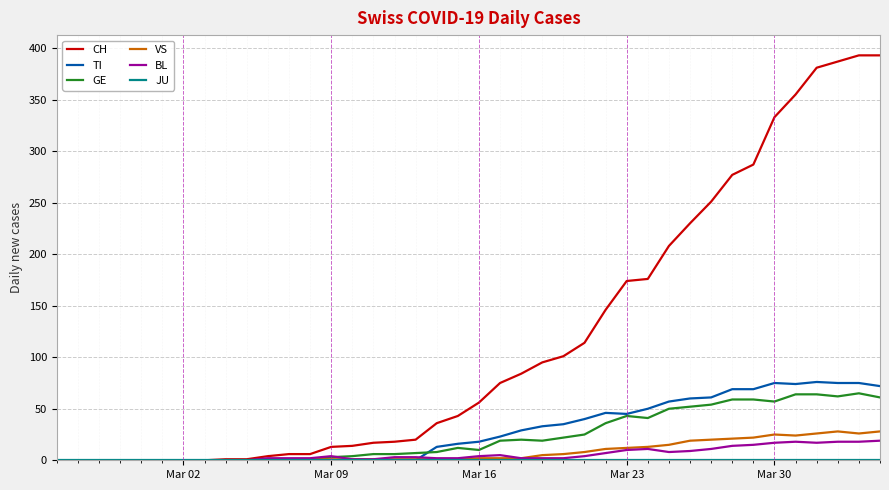

Which series has the largest range (max minus min)?

CH